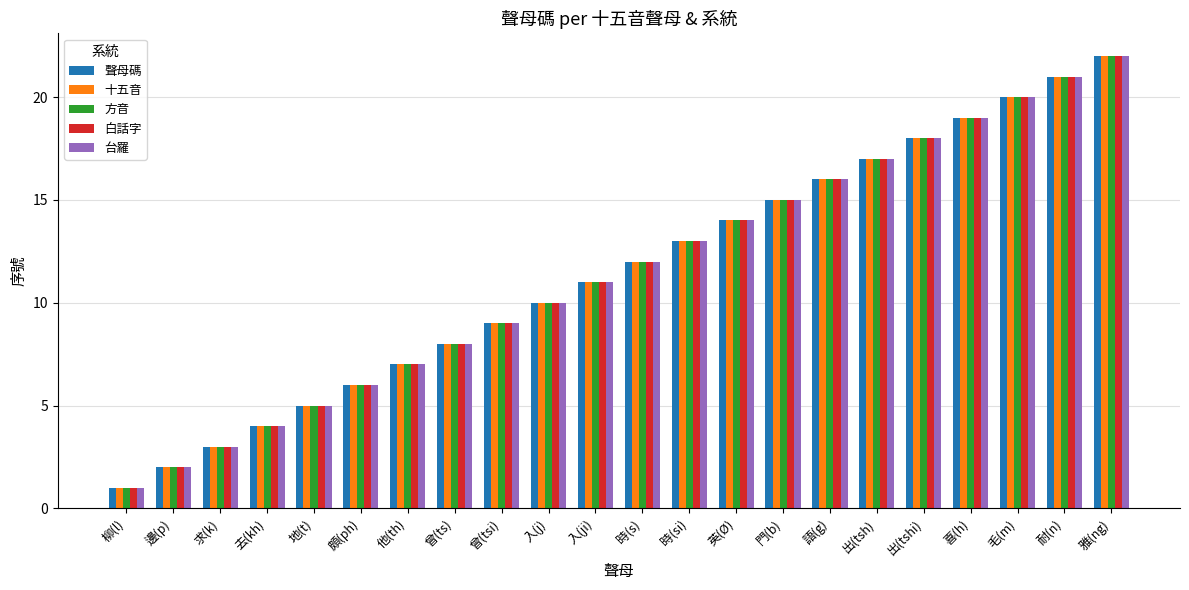

At which label is 方音 closest to 11?

入(ji)